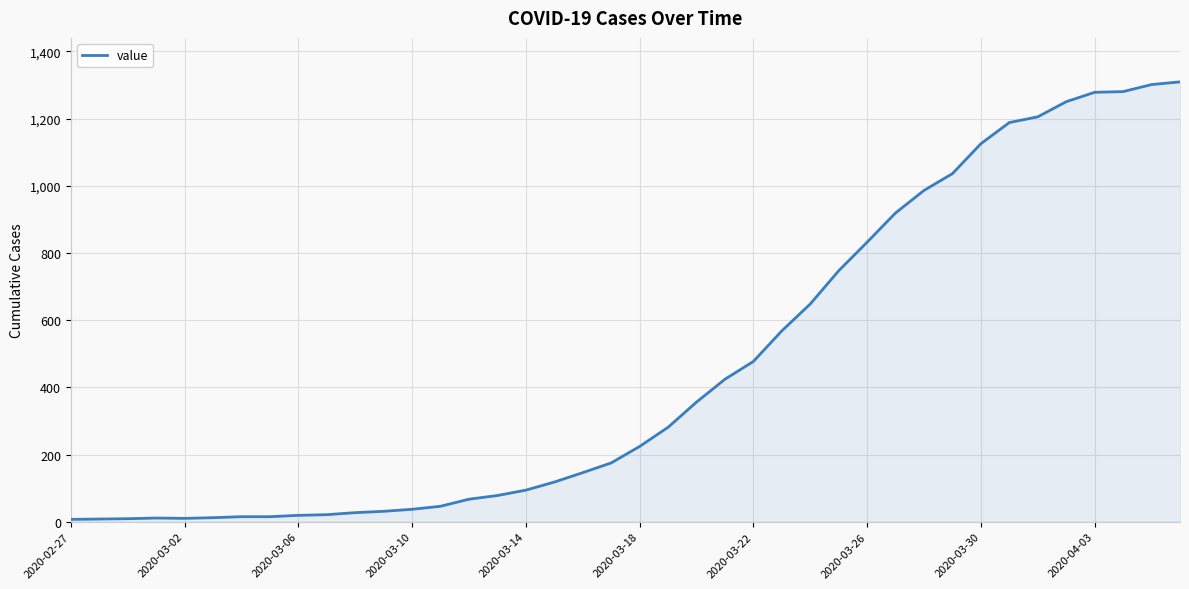

What is the greatest value displayed?

1309